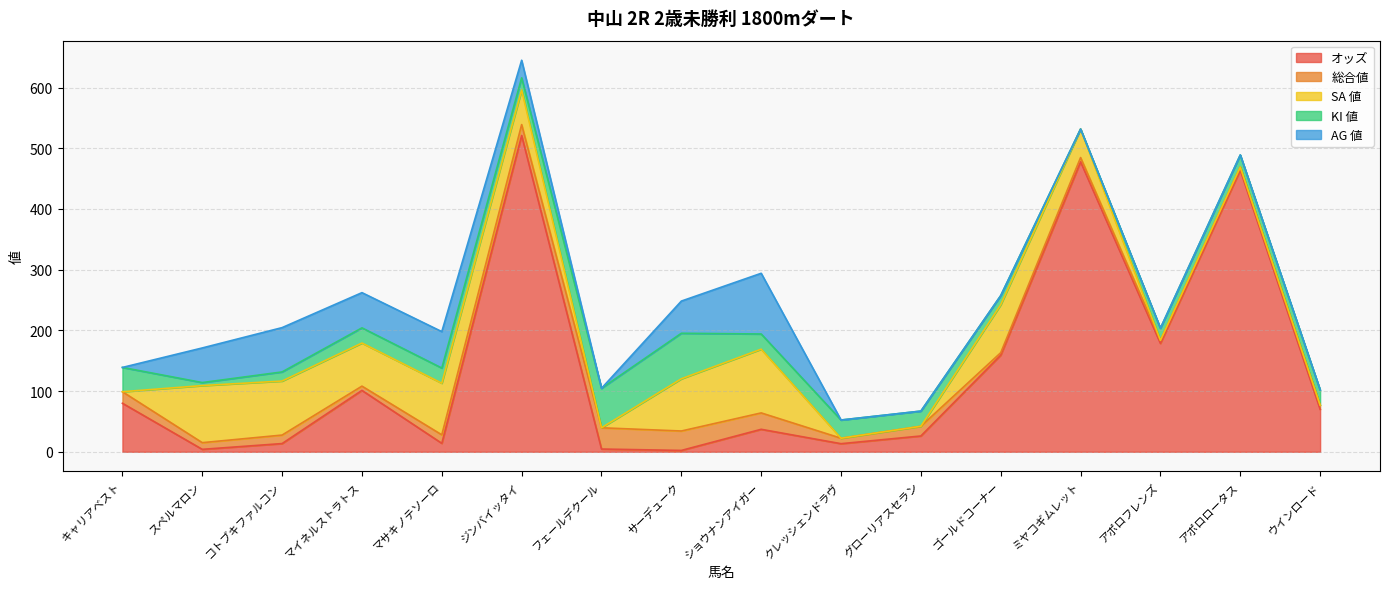

At which category does AG 値 reach its first local valley?

マイネルストラトス